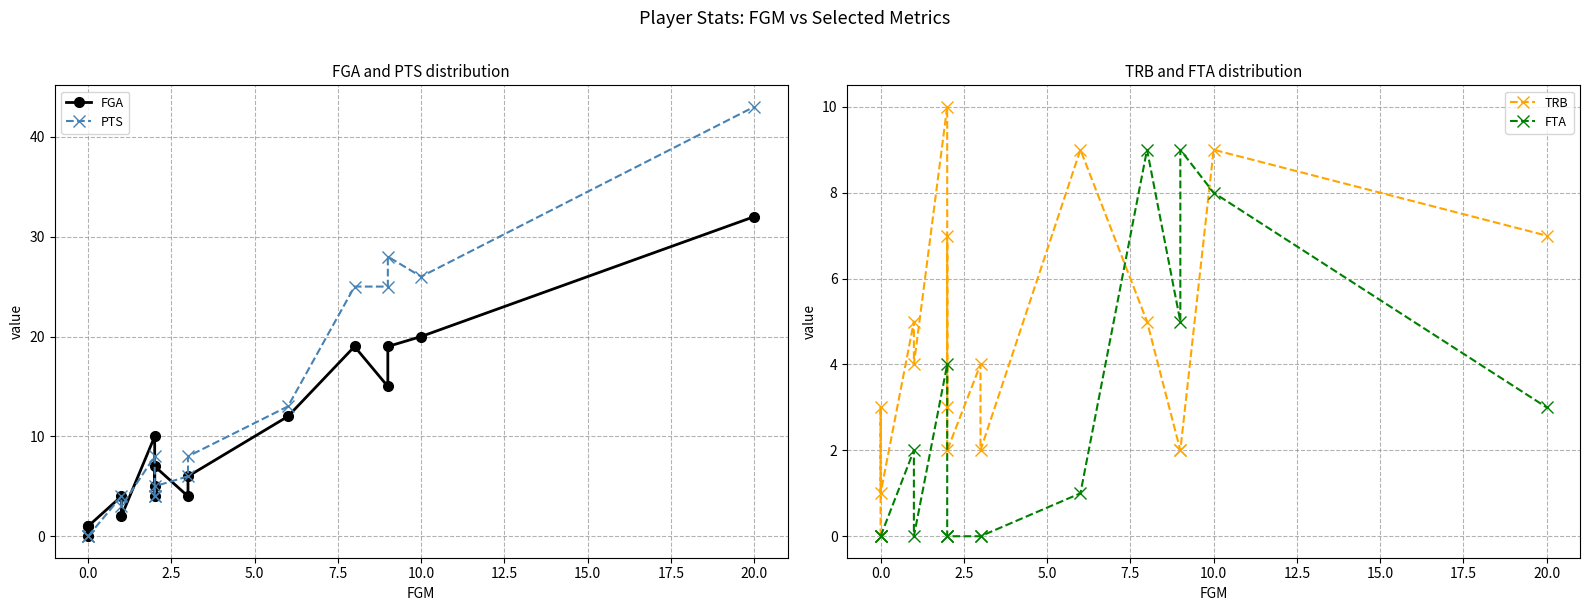

Count the number of categories in the chart.

17